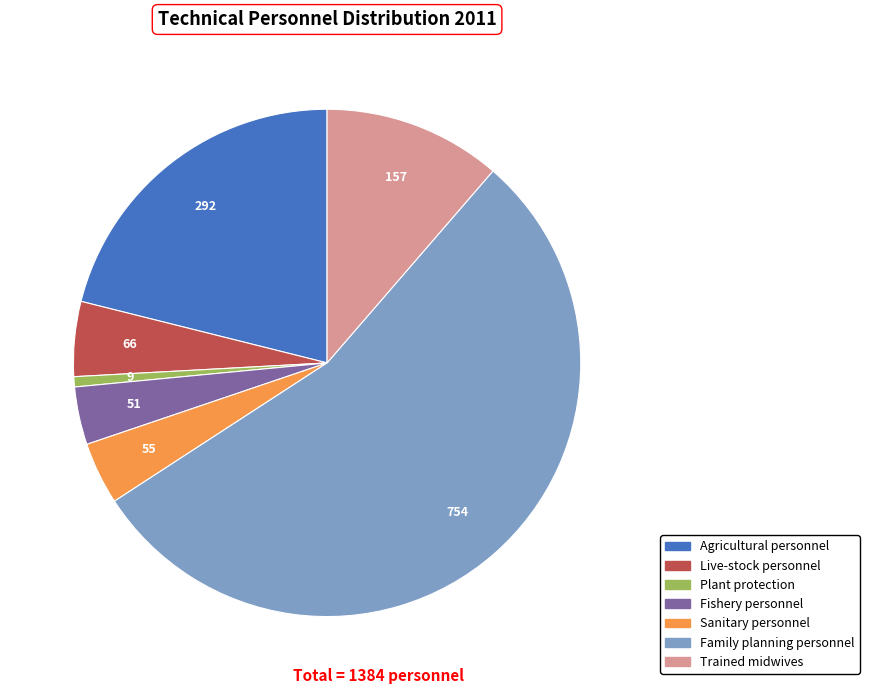

Is there a majority slice in this chart?

Yes